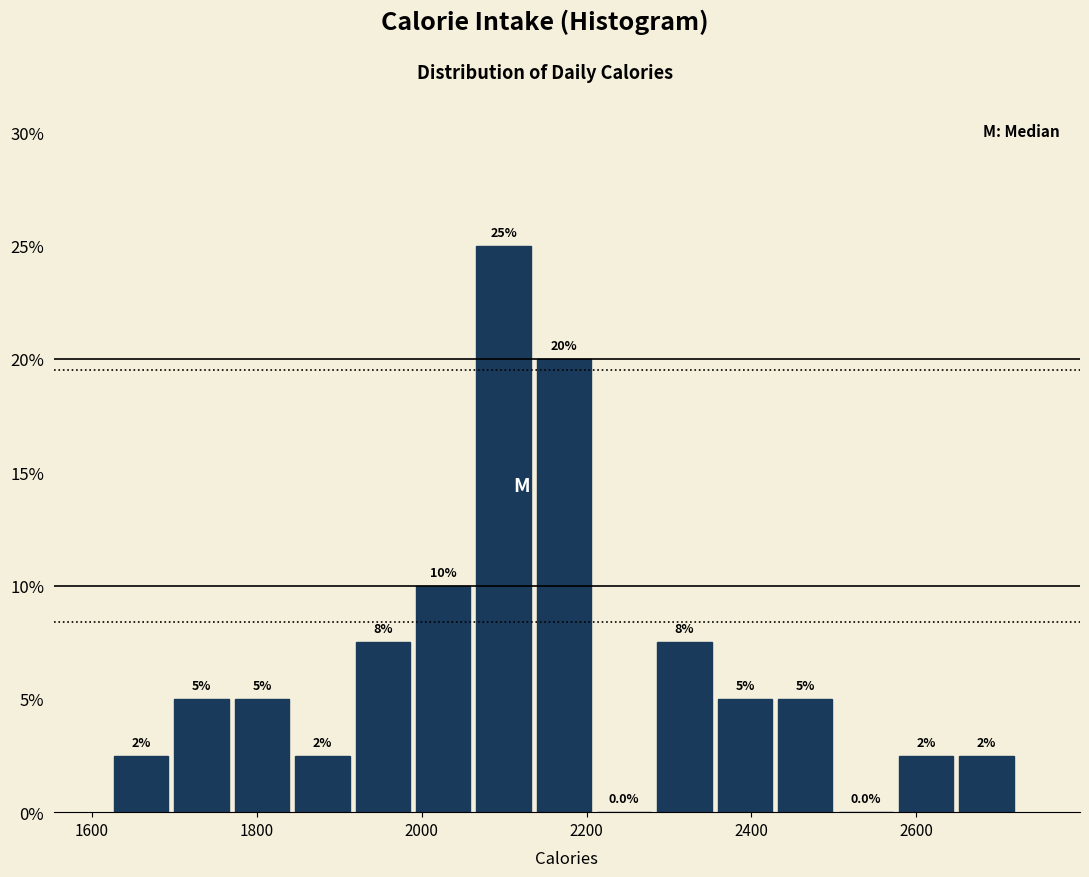

Read against the x-axis, roughly where is the centre of the tallest bar?

2100